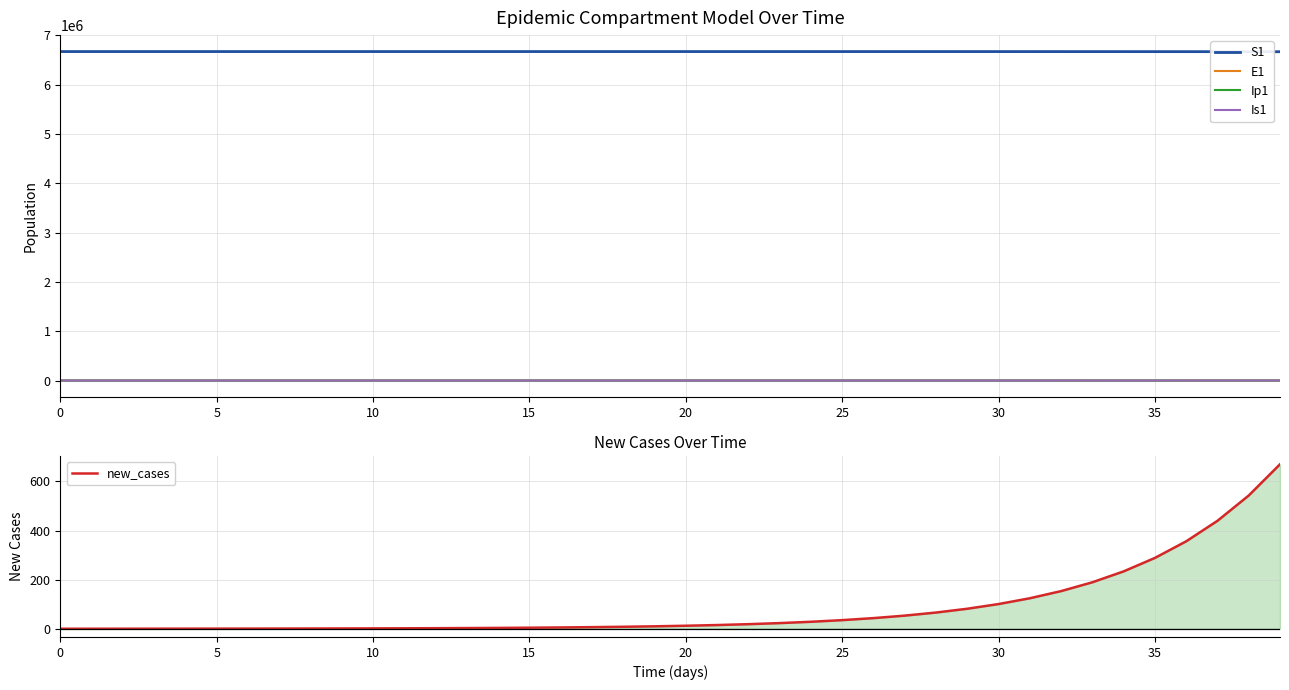

The S1 series shows 4564033.1 at 35. True or false?

False